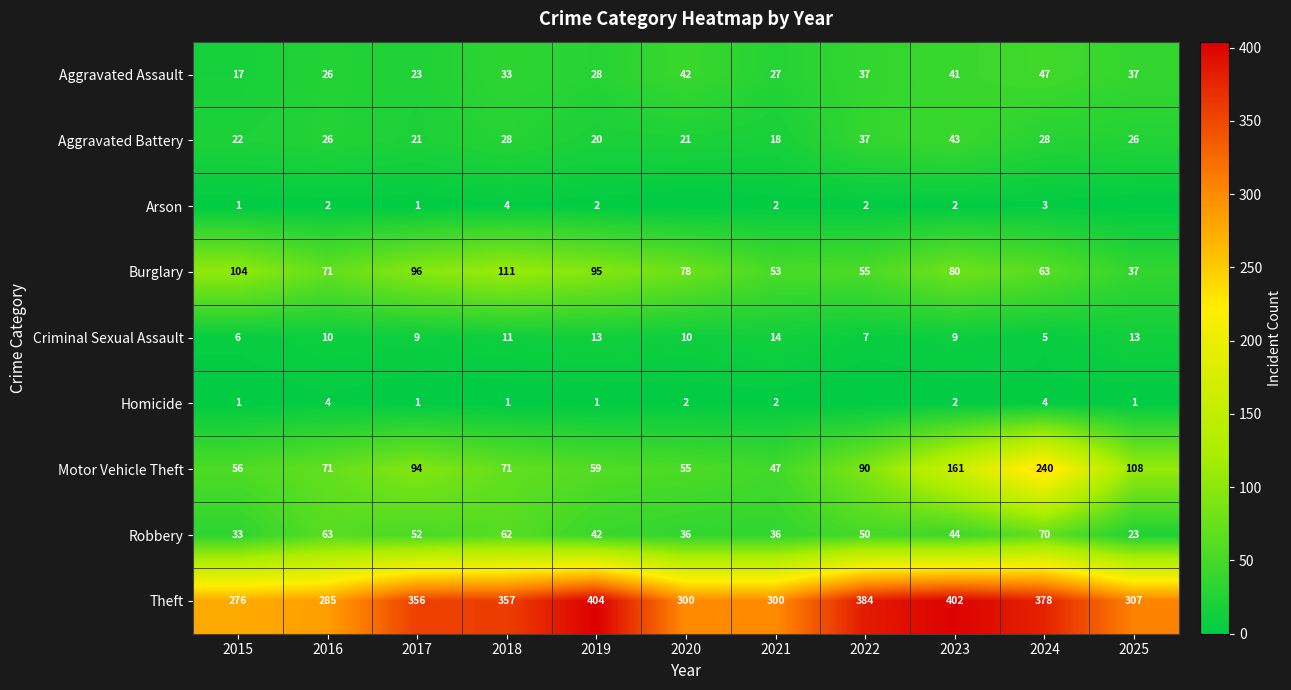

What is the approximate value of Burglary at 2020?

78